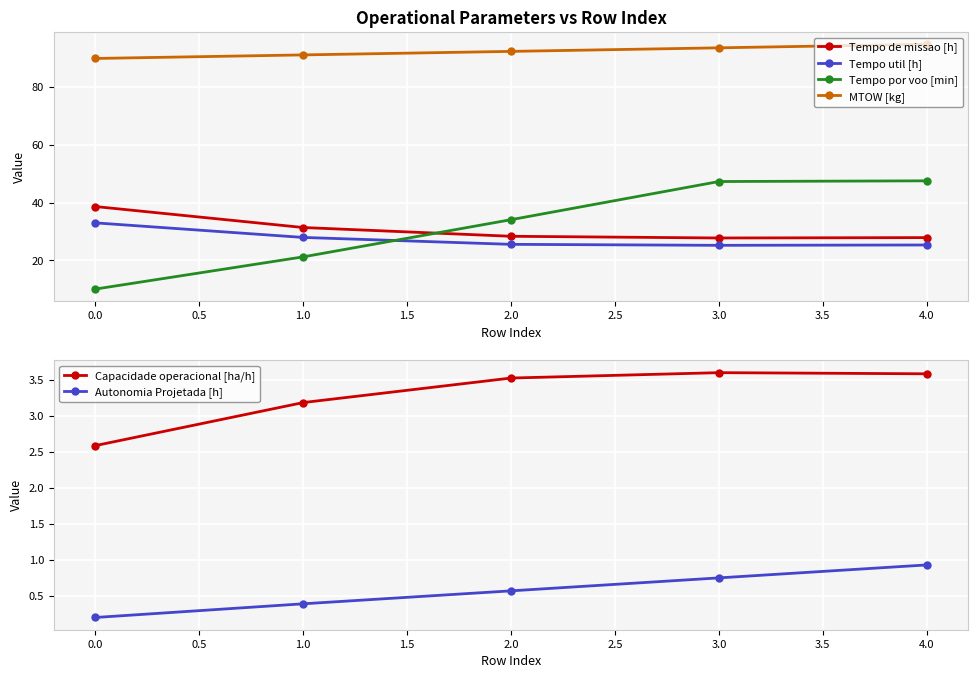

True or false: Tempo por voo [min] has more than 2 interior local peaks.

False